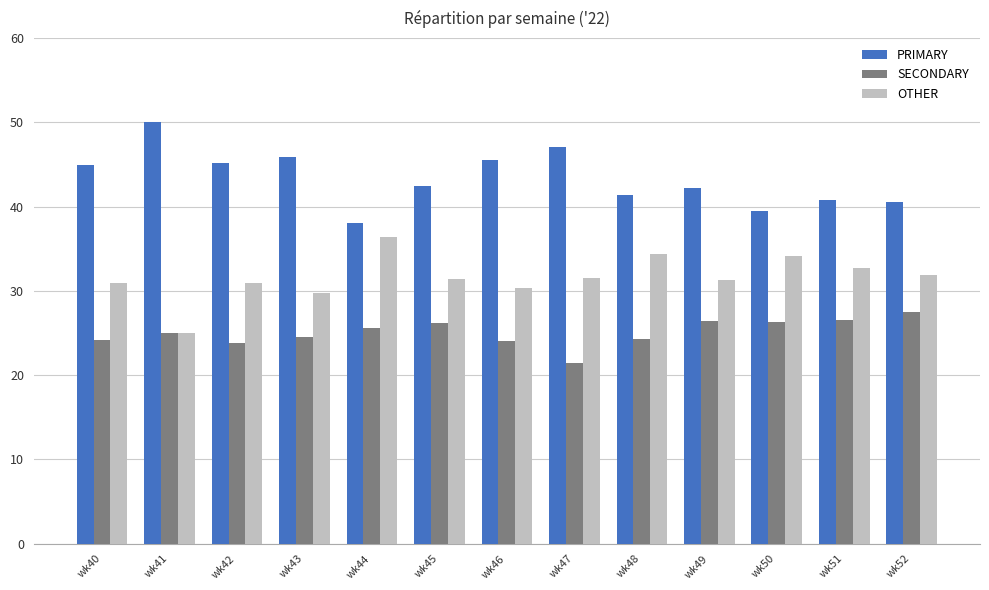

At wk49, list the series in order from smallest to largest.

SECONDARY, OTHER, PRIMARY